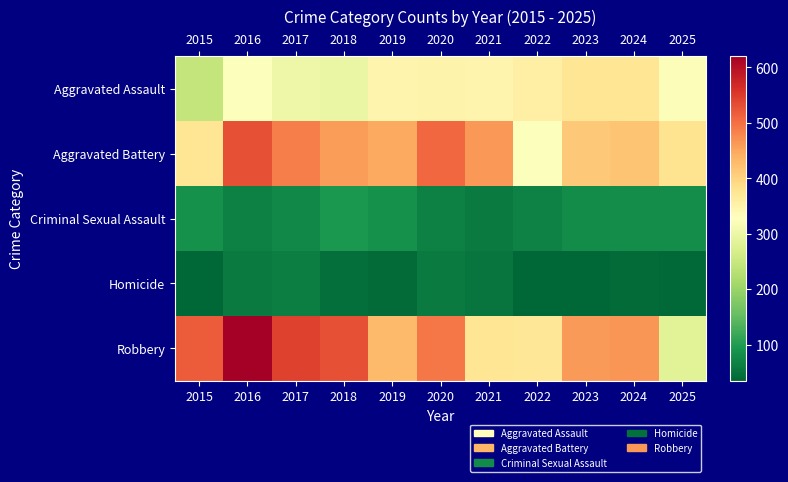

At which category is the sum across all series the highest?

2016